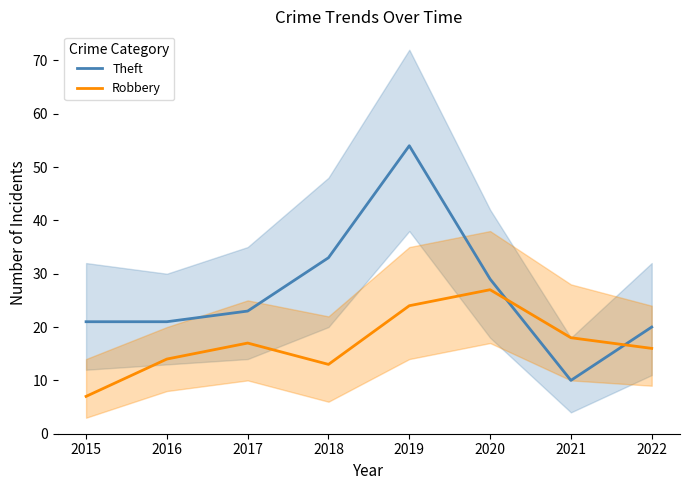

At which label is Robbery closest to 17?

2017